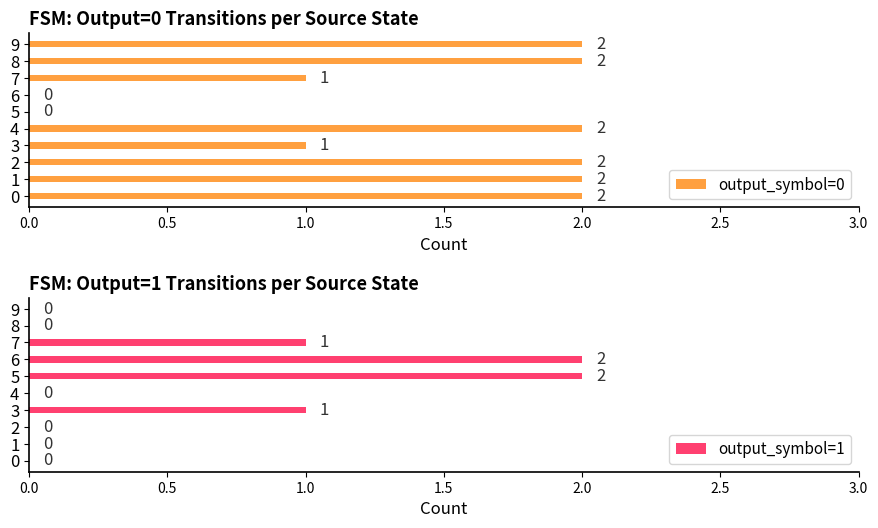

How many groups of bars are there?

10